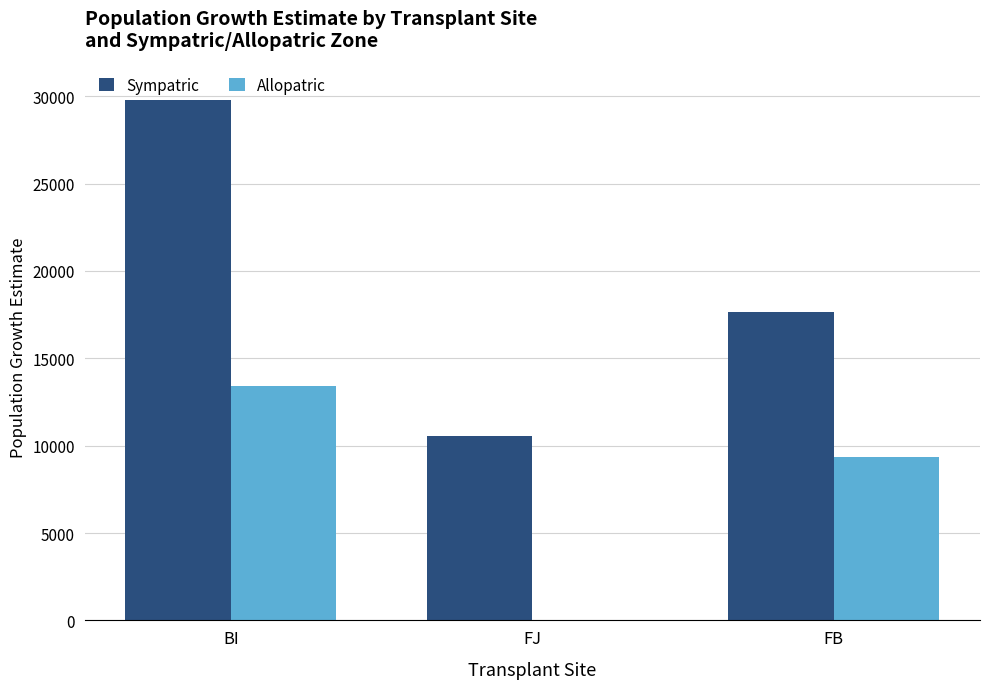

Between BI and FJ, which series saw the biggest shift?

Sympatric